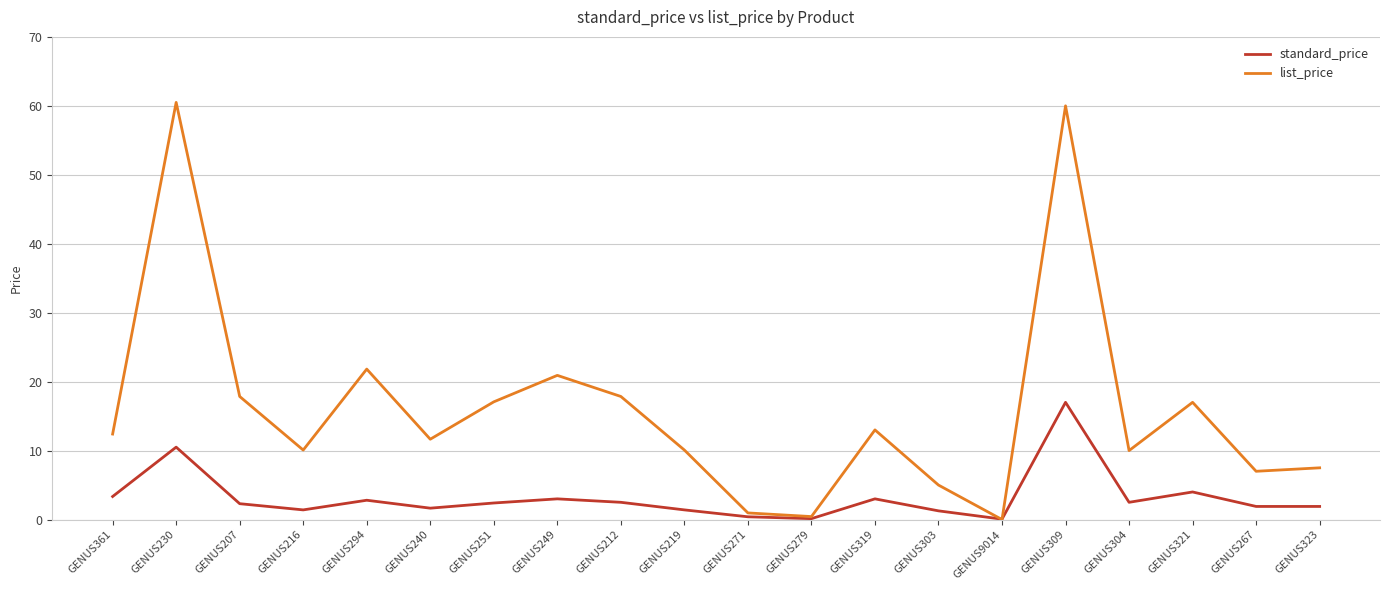

The standard_price series shows 1.9 at GENUS323. True or false?

True